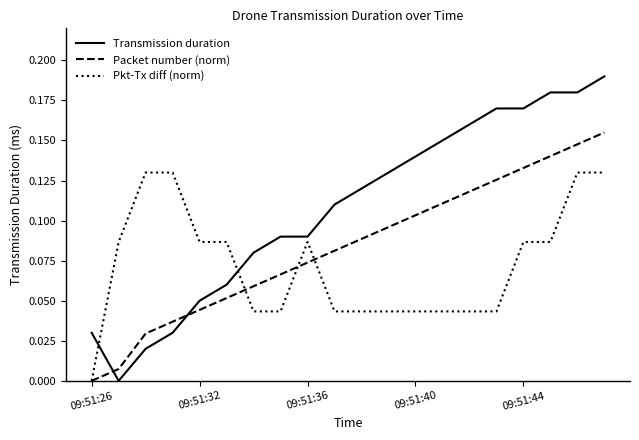

List the series in order of their overall mean, lowest first.

Pkt-Tx diff (norm), Packet number (norm), Transmission duration